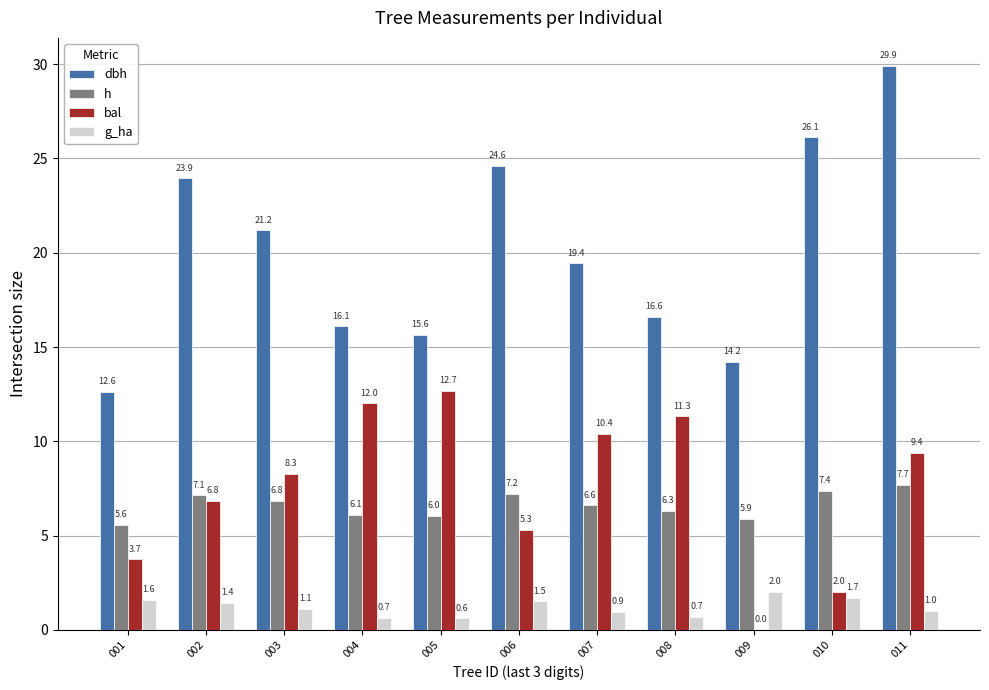

Is it true that h equals 6.3 at 008?

True